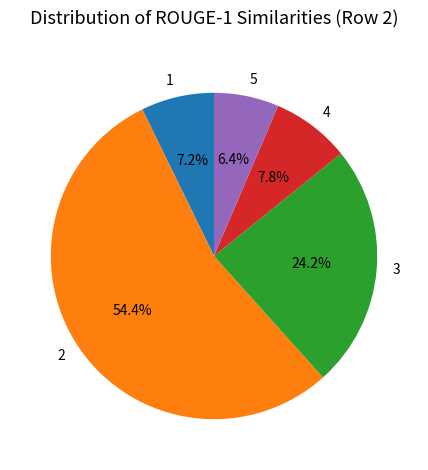

Does 5 represent more than half of the total?

No